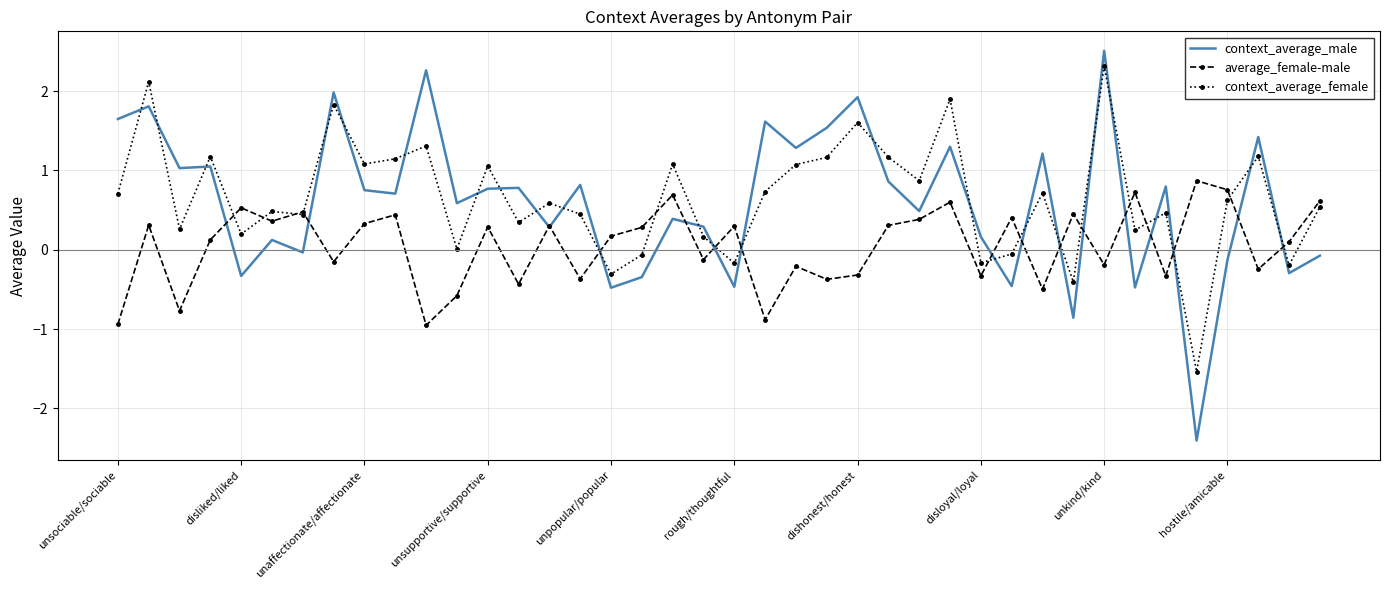

At how many categories does at least one series exceed 0?

40